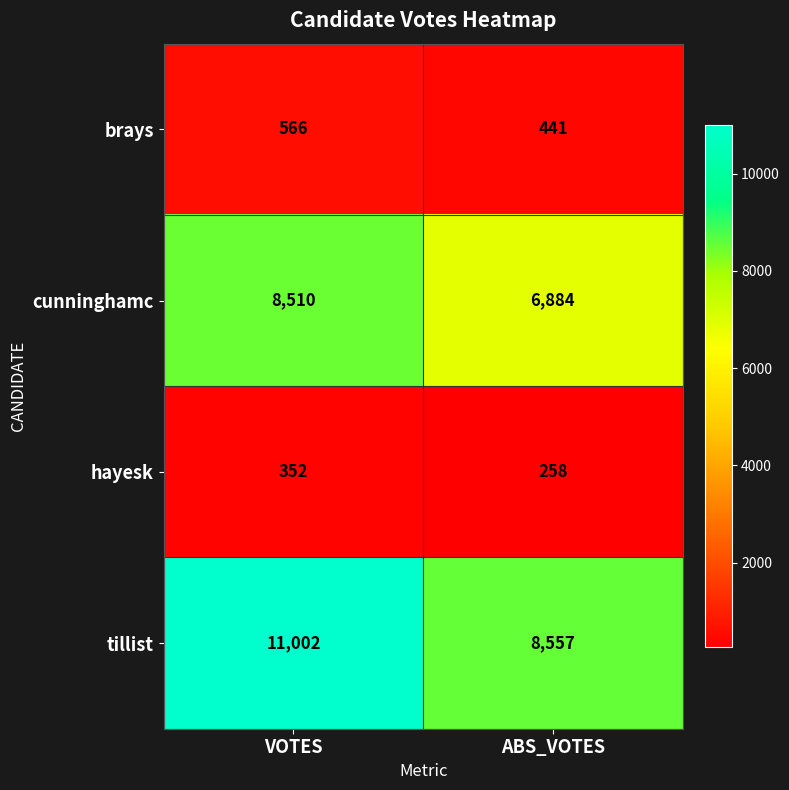

The value of hayesk at ABS_VOTES is 379. True or false?

False